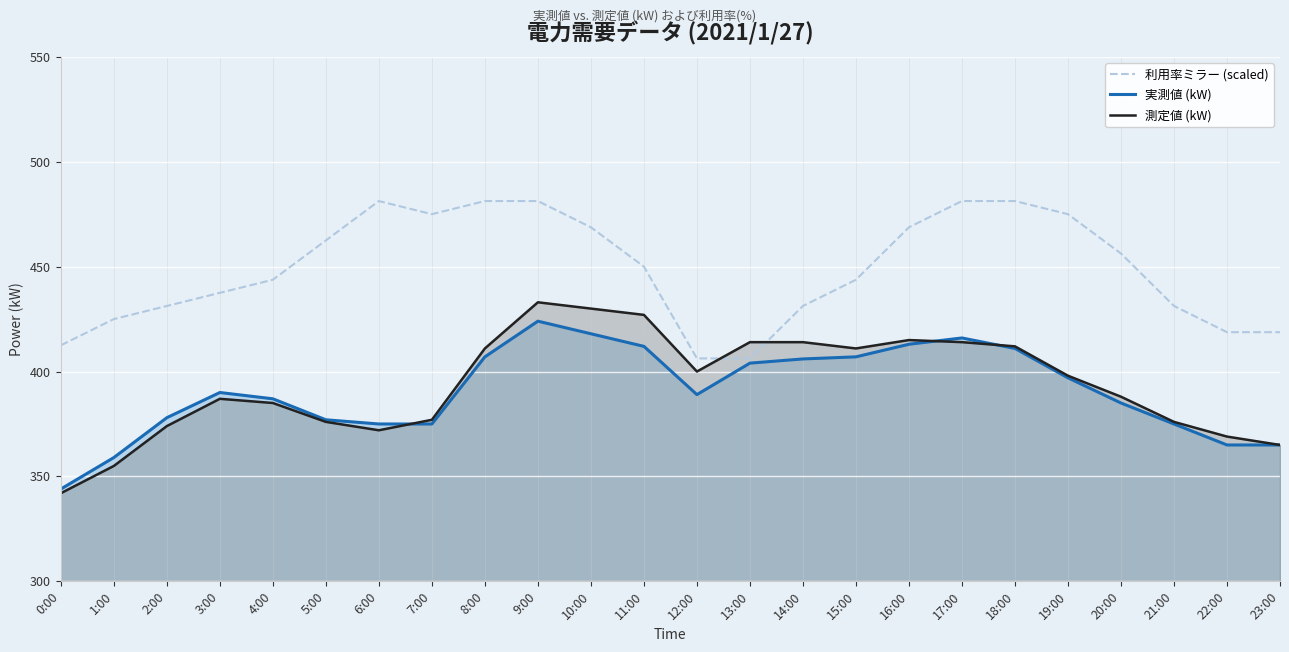

What are all the series names shown in the legend?

利用率ミラー (scaled), 実測値 (kW), 測定値 (kW)